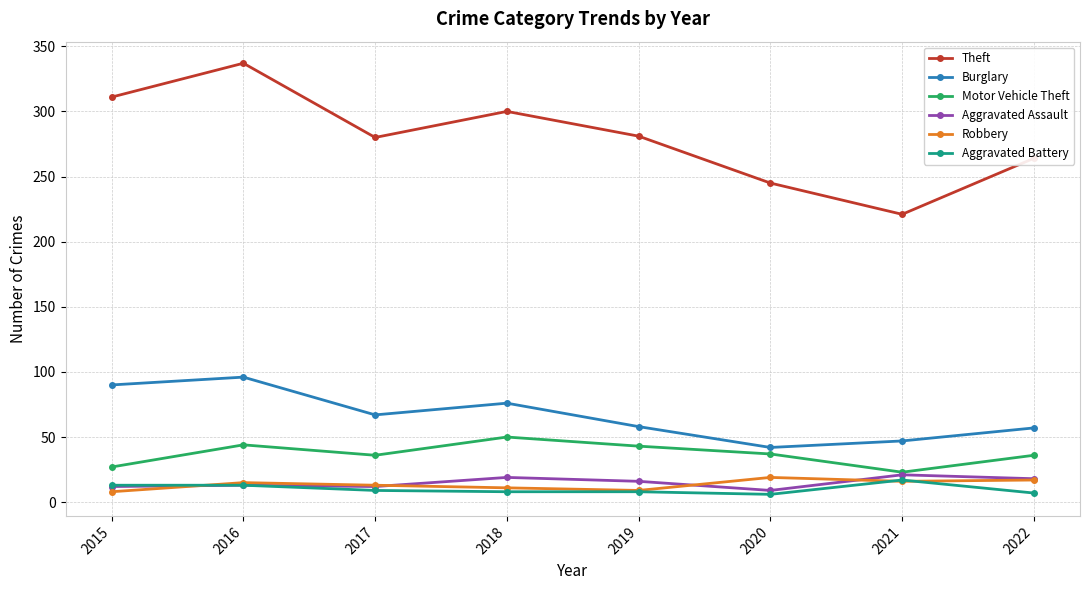

Which series has the widest spread of values?

Theft